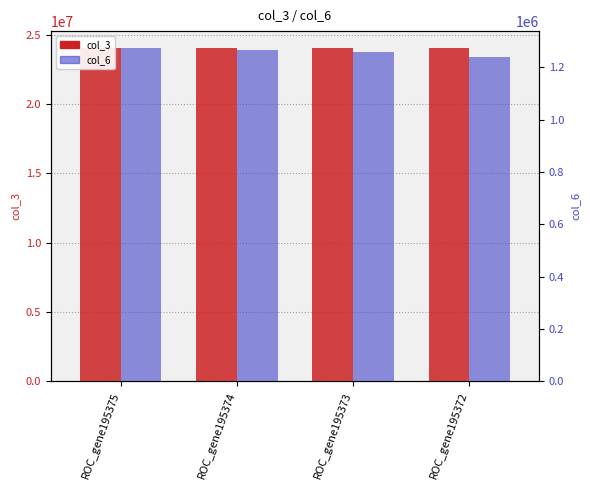

How many values in the col_6 series are below 1267111?

2